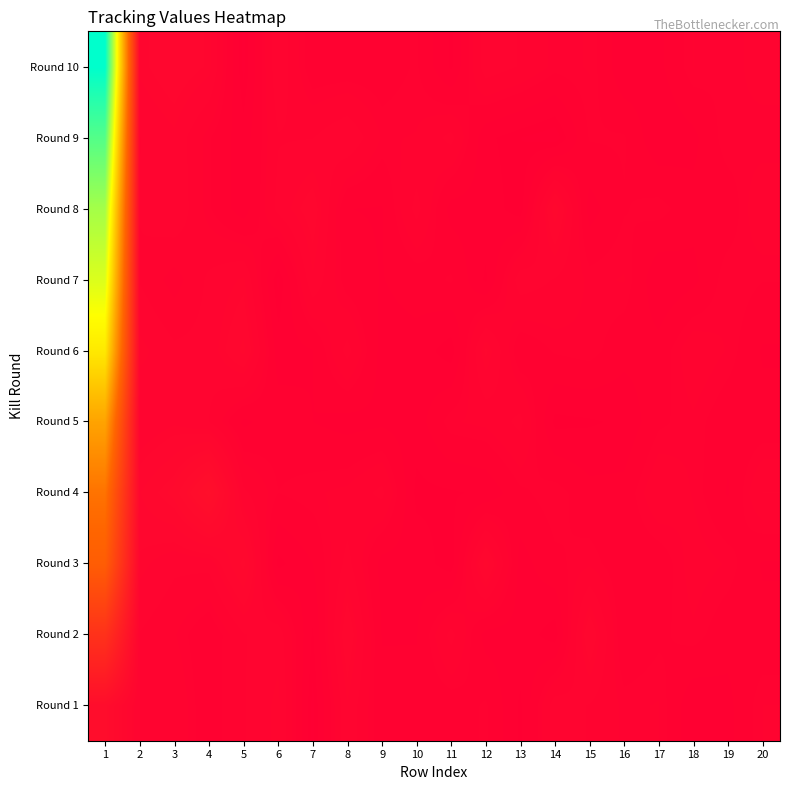

Rank the series at 12 from highest to lowest value.

Round 3, Round 6, Round 10, Round 5, Round 1, Round 8, Round 2, Round 9, Round 4, Round 7